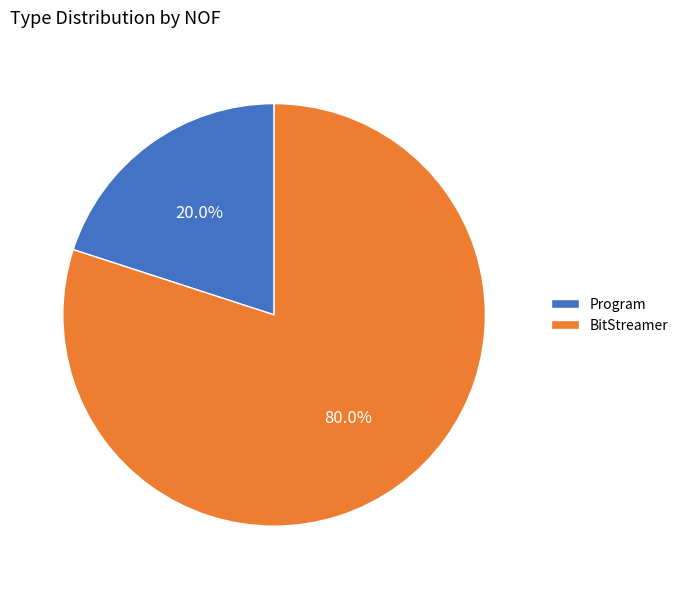

True or false: Program accounts for 20% of the total.

True